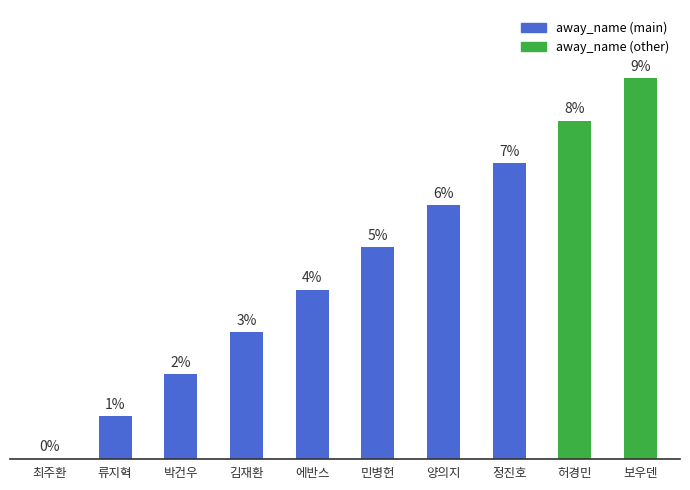

At which label is the value closest to 4?

에반스